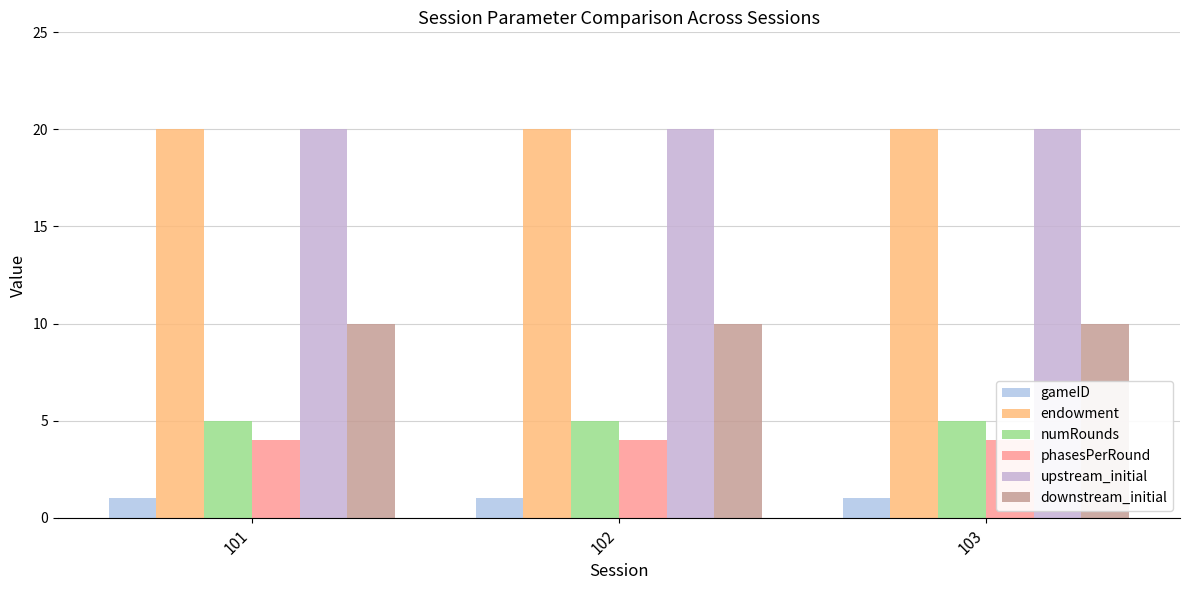

What is the lowest value of the numRounds series?

5